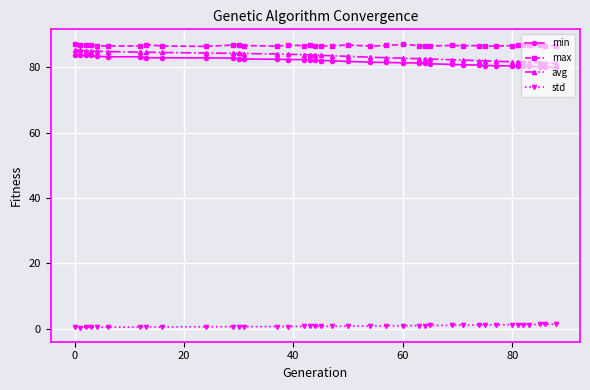

What are all the series names shown in the legend?

min, max, avg, std